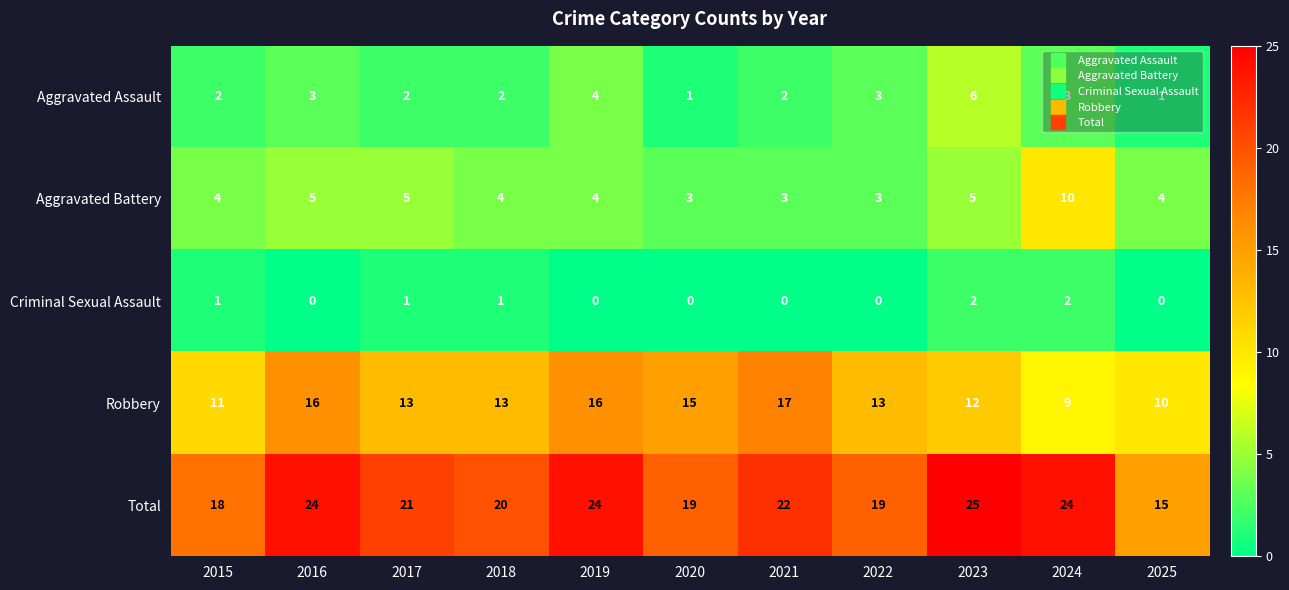

At 2018, list the series in order from largest to smallest.

Total, Robbery, Aggravated Battery, Aggravated Assault, Criminal Sexual Assault